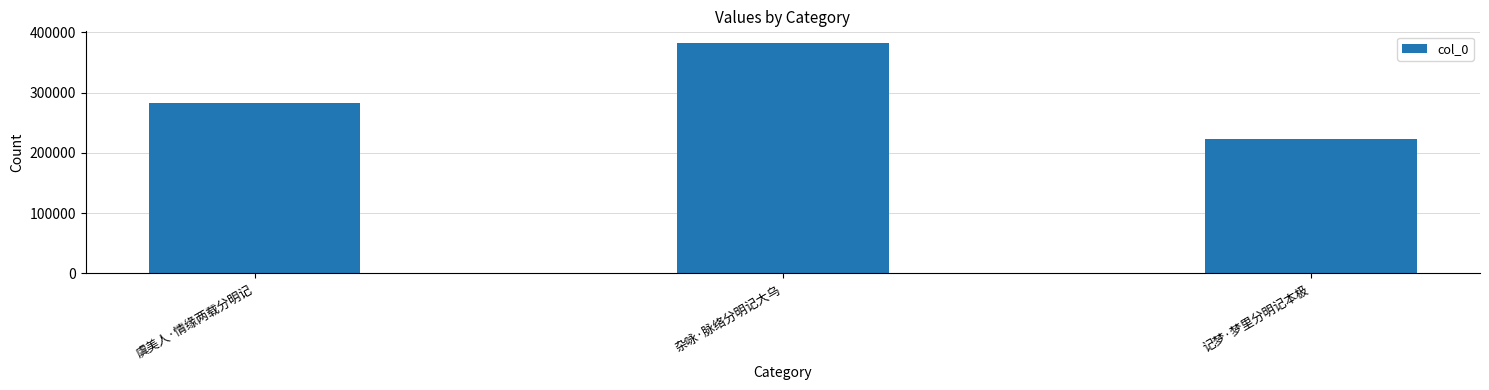

Count the values in the range 222581 to 382432.

3